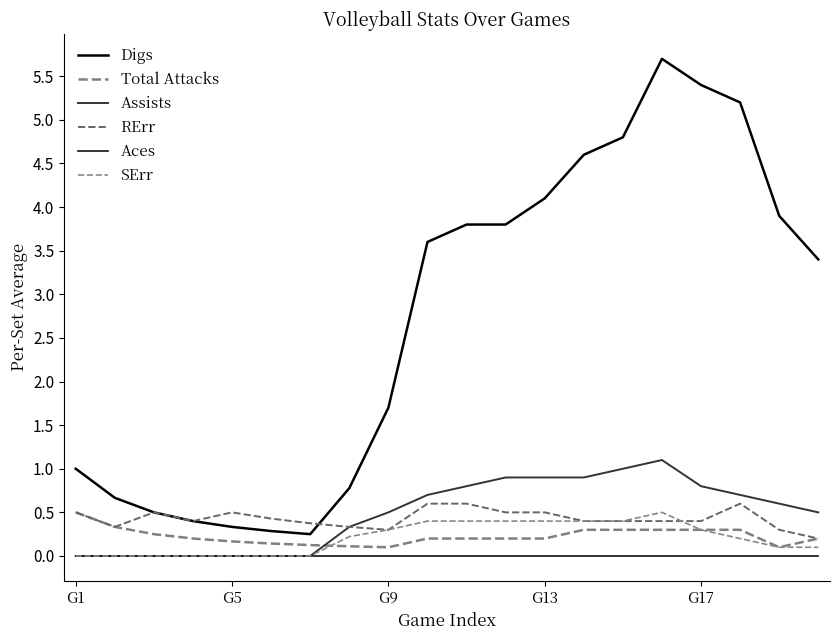

Is this an area chart (filled region under the line)?

No